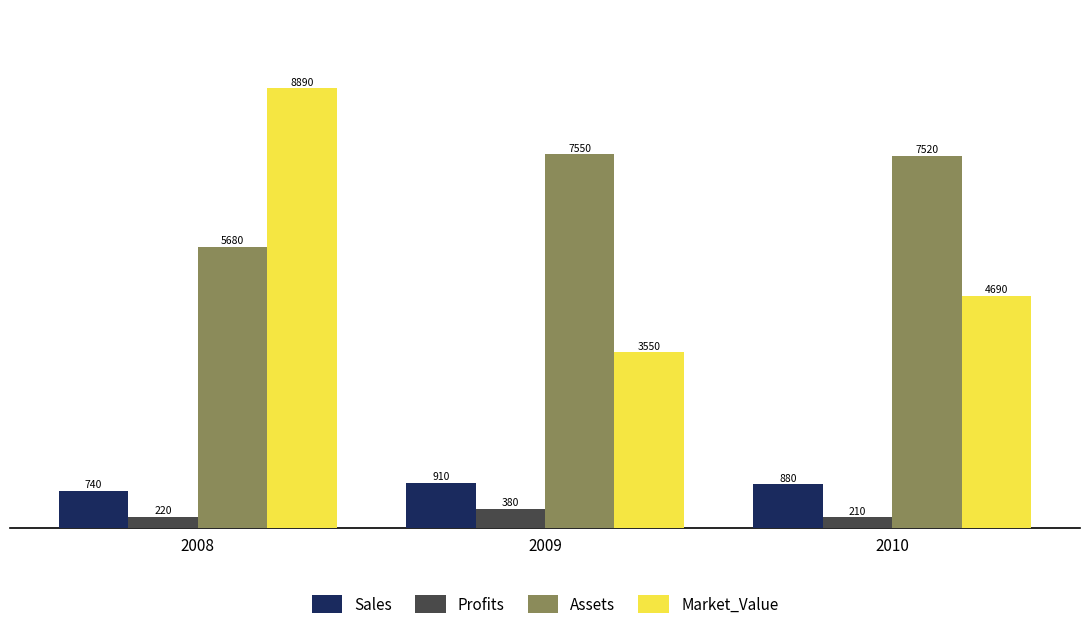

At 2008, list the series in order from smallest to largest.

Profits, Sales, Assets, Market_Value